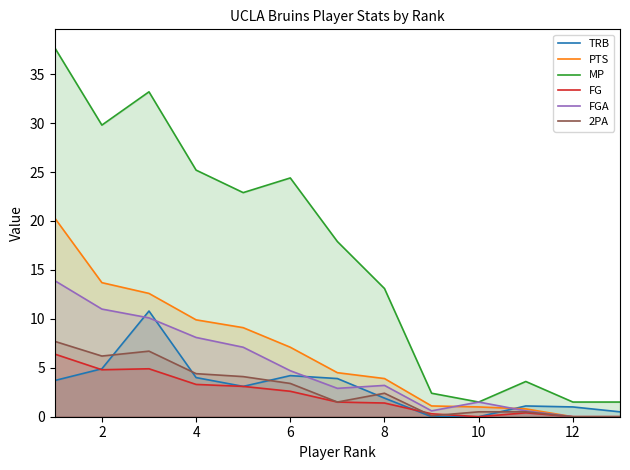

What is the difference between the highest and lowest values at 12?

1.5